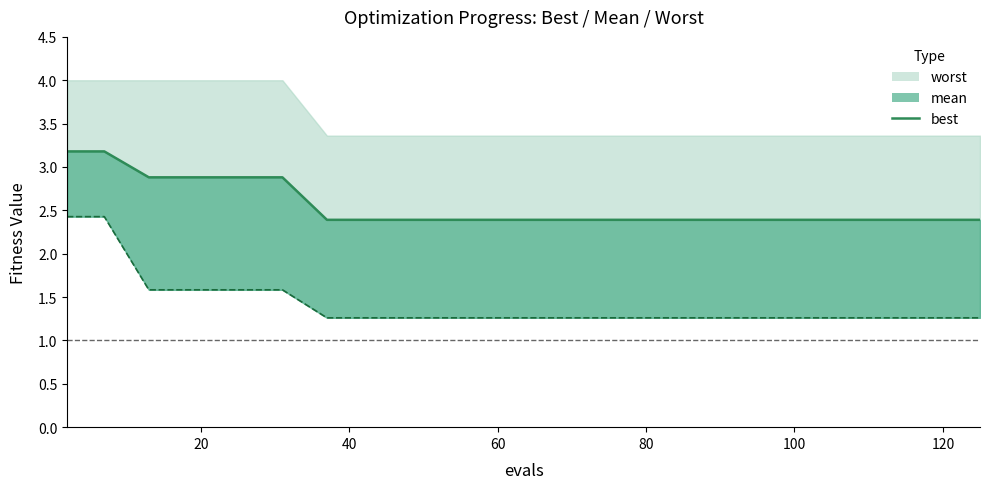

How many lines are shown in the chart?

1